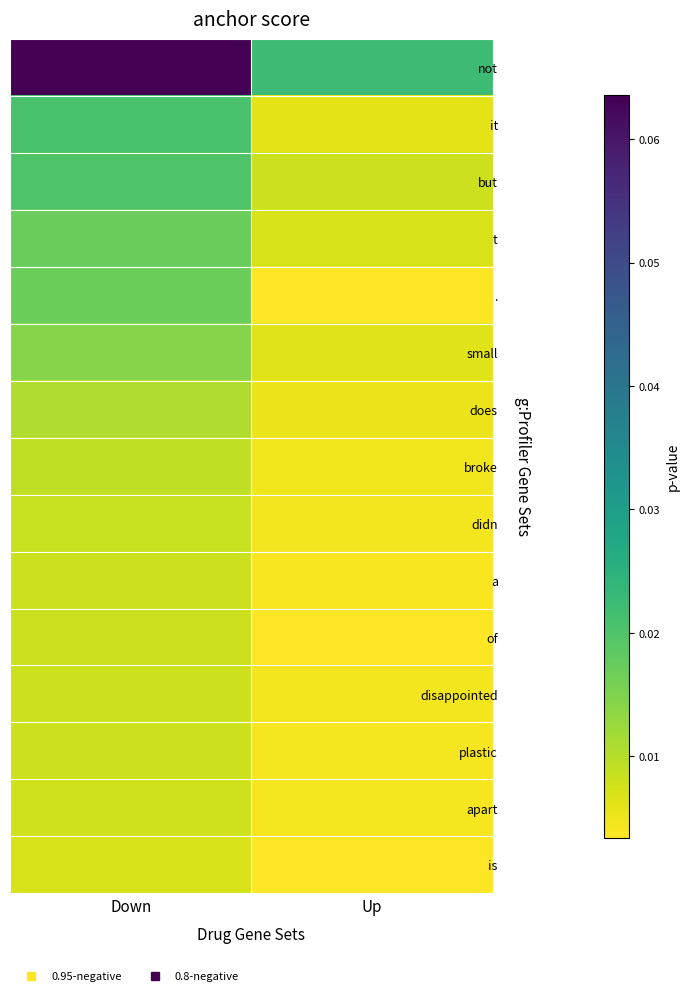

Reading right to left, list all the values displayed in this chart.

not: Up=0.0	Down=0.1
it: Up=0.0	Down=0.0
but: Up=0.0	Down=0.0
t: Up=0.0	Down=0.0
.: Up=0.0	Down=0.0
small: Up=0.0	Down=0.0
does: Up=0.0	Down=0.0
broke: Up=0.0	Down=0.0
didn: Up=0.0	Down=0.0
a: Up=0.0	Down=0.0
of: Up=0.0	Down=0.0
disappointed: Up=0.0	Down=0.0
plastic: Up=0.0	Down=0.0
apart: Up=0.0	Down=0.0
is: Up=0.0	Down=0.0